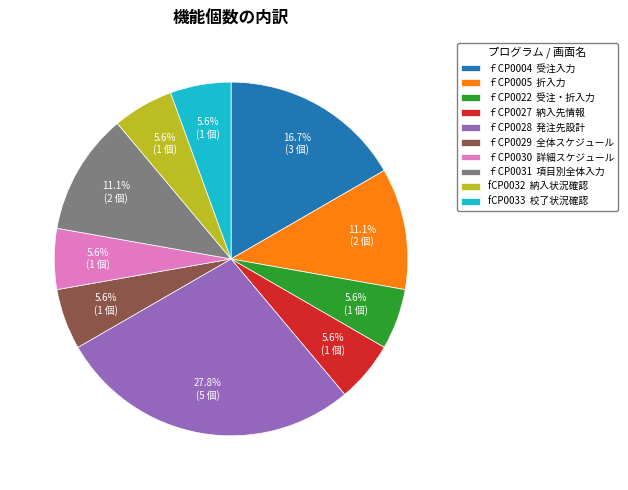

How many segments does this pie chart have?

10